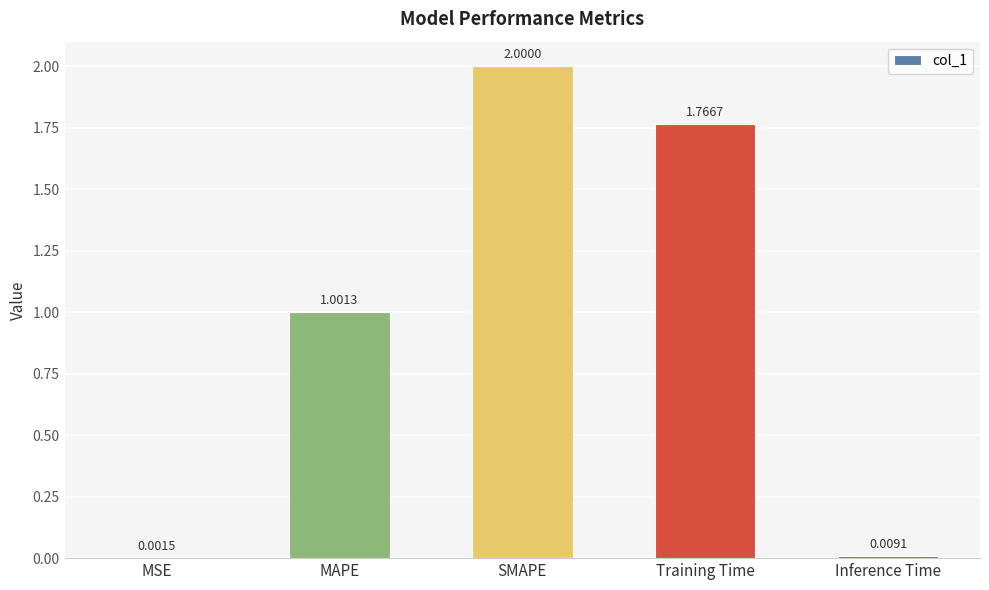

Which category has the highest value across all series?

SMAPE